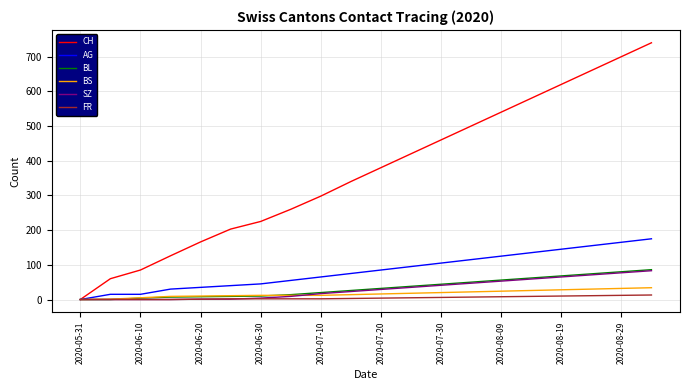

How many values in the BS series are below 16?

10